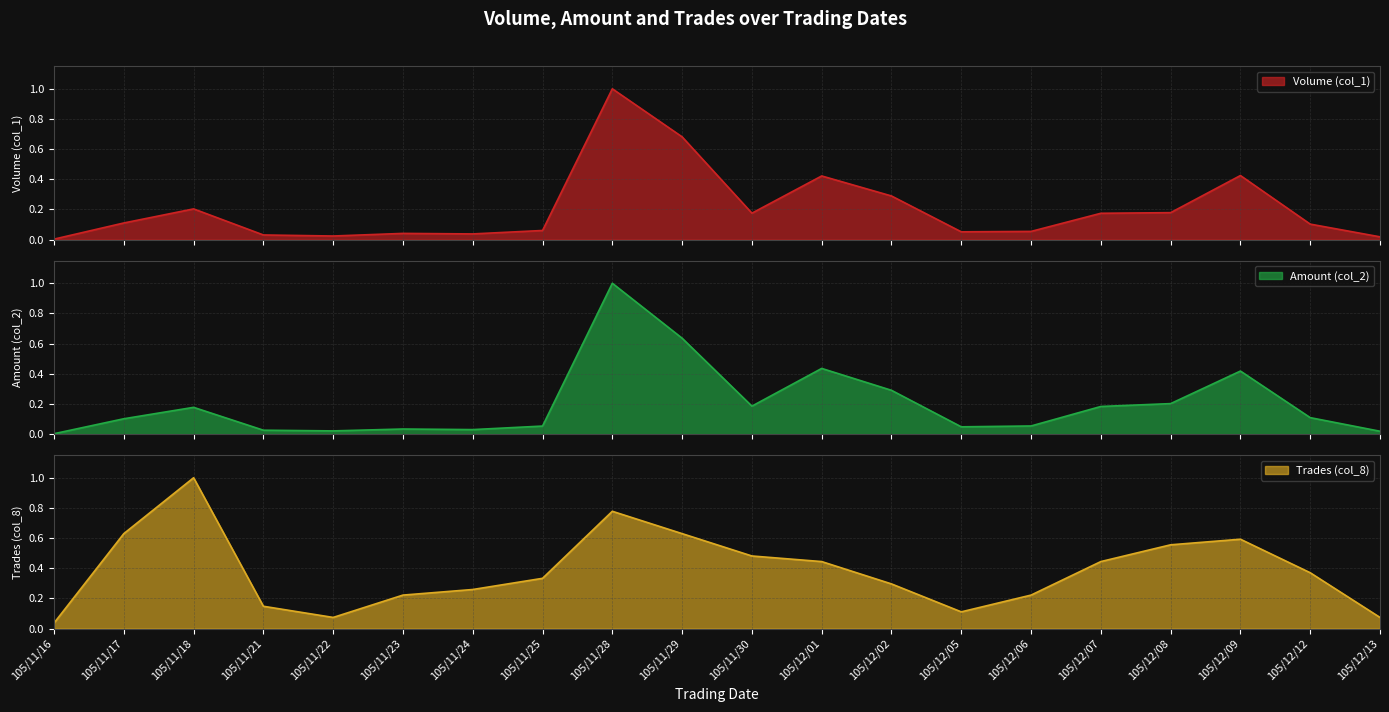

Which series changed the most between 105/11/18 and 105/11/24?

Trades (col_8)